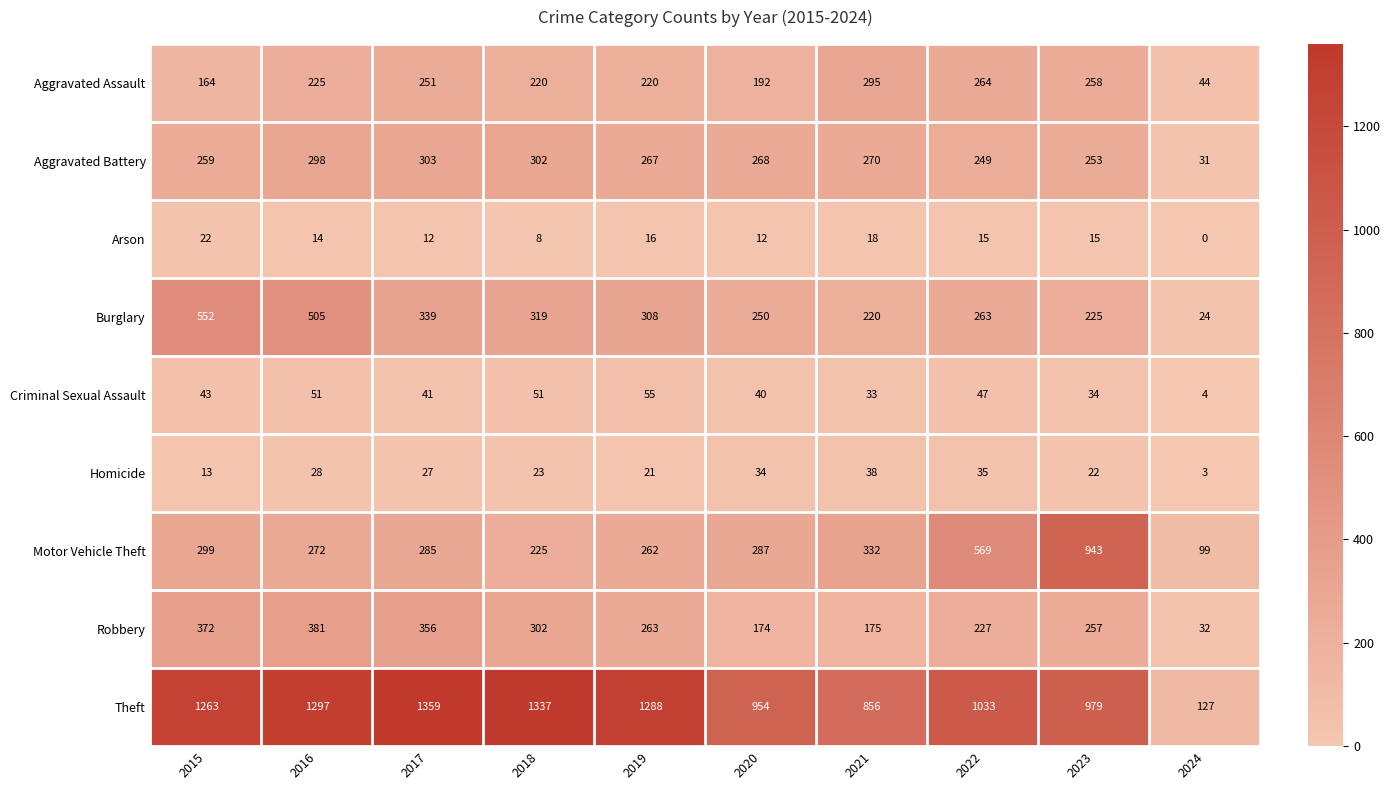

How many distinct data groups are displayed?

9